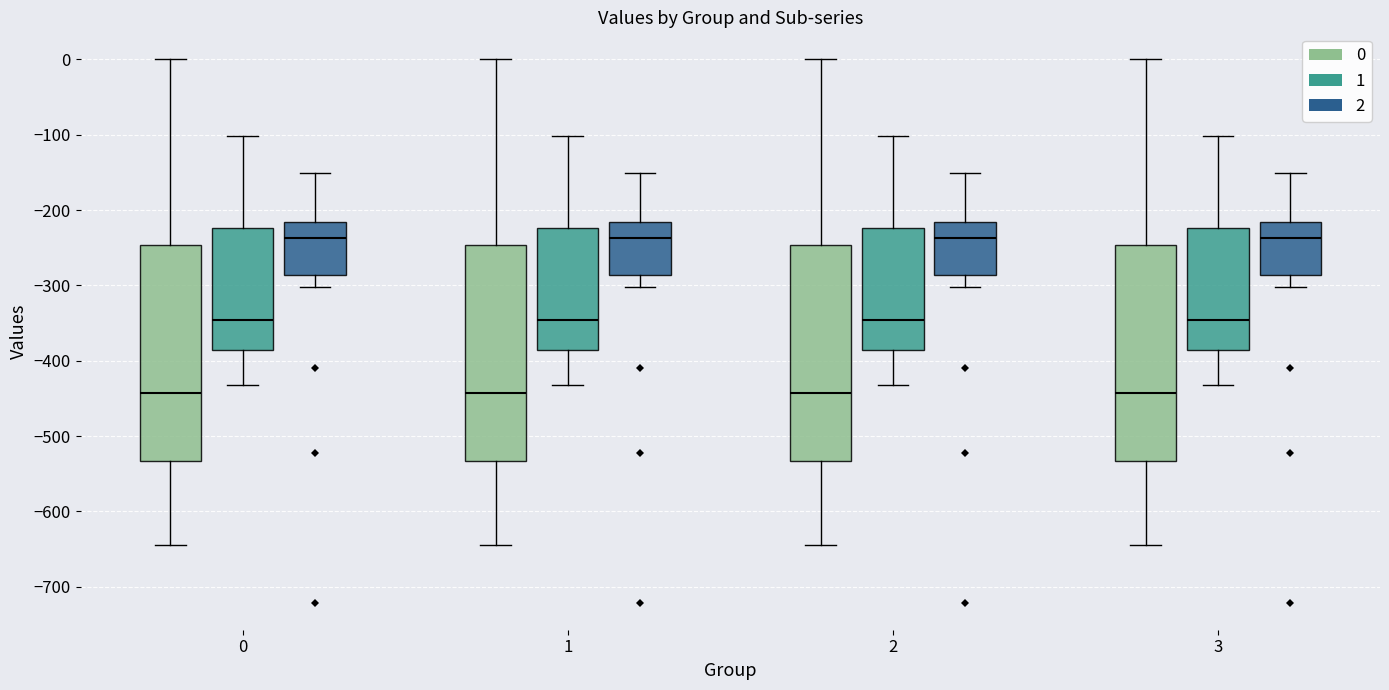

Where is the upper edge of the box for 1 (2) on the y-axis? The values are not printed on the chart, so give them approximately, as read against the axis.

-220